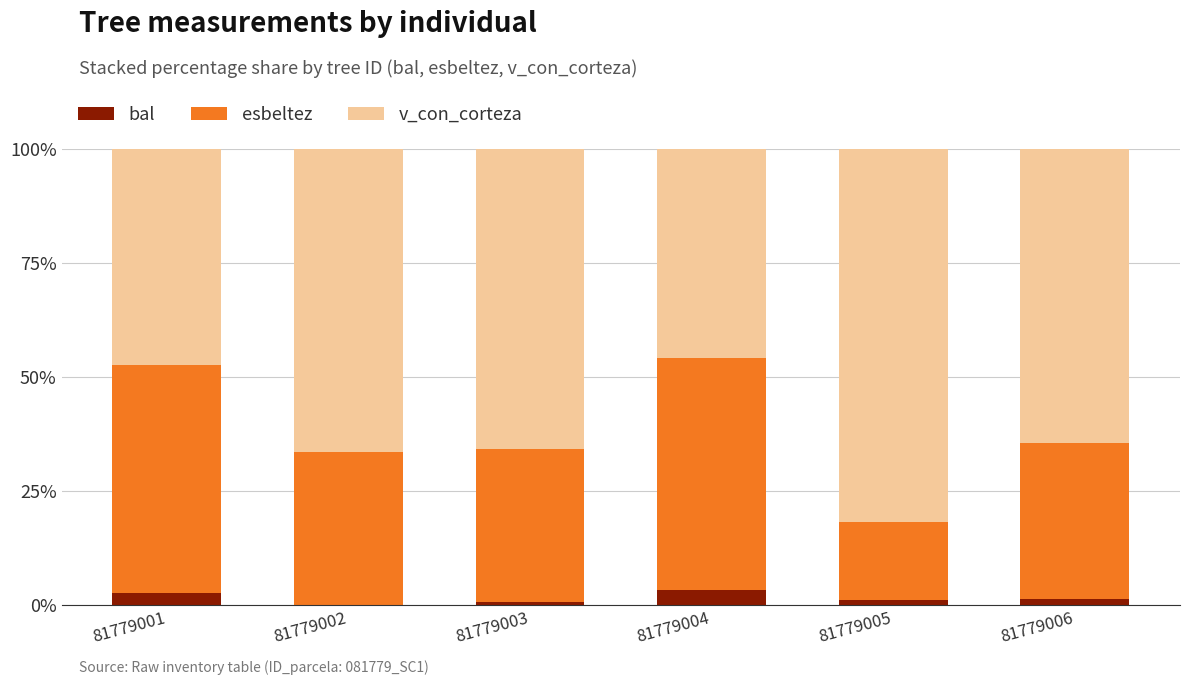

Are the bars grouped side by side (vs. stacked)?

No